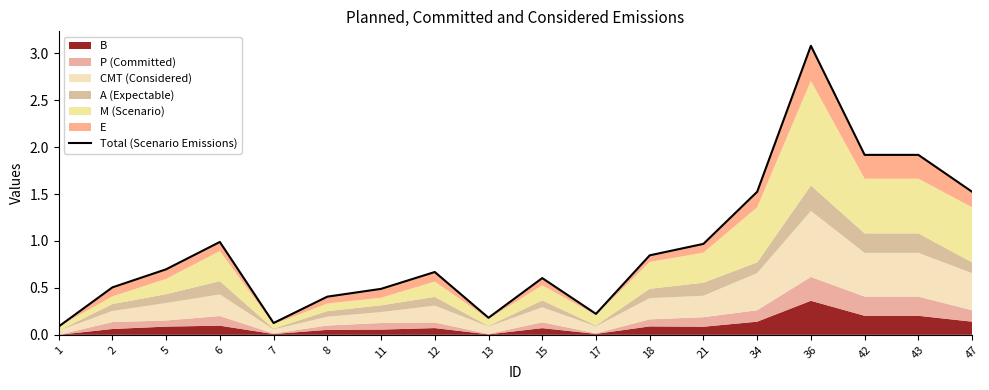

What is the change in value from 13 to 34?

+1.3